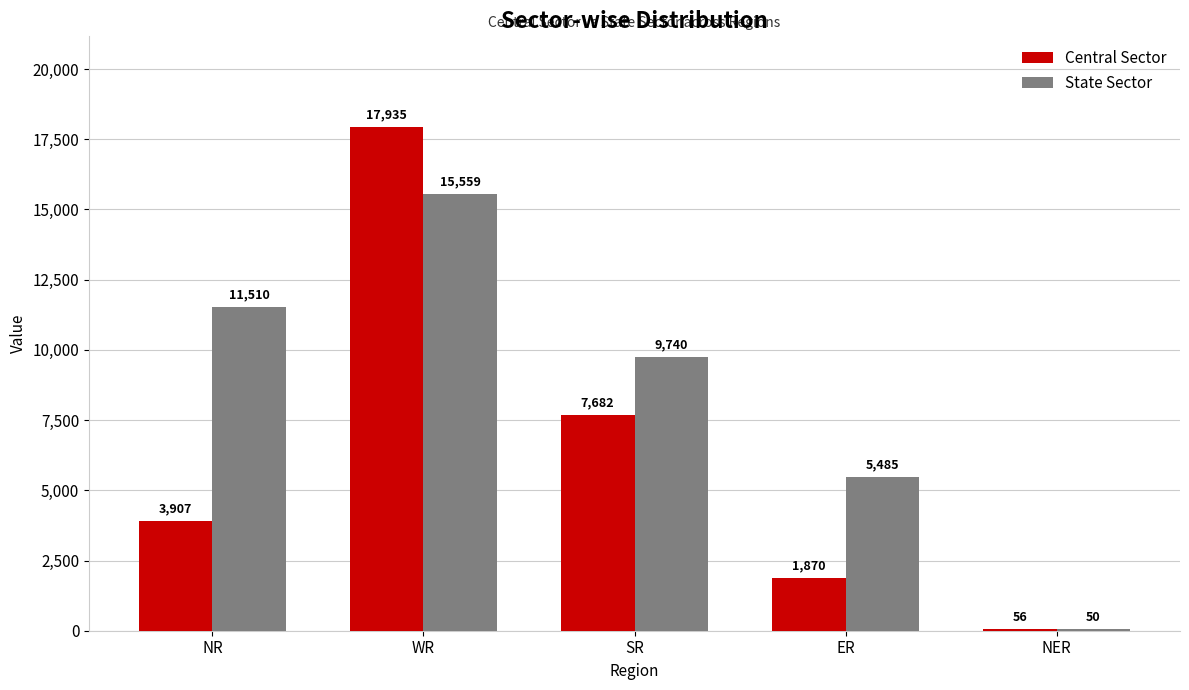

At which label is State Sector closest to 7804?

SR